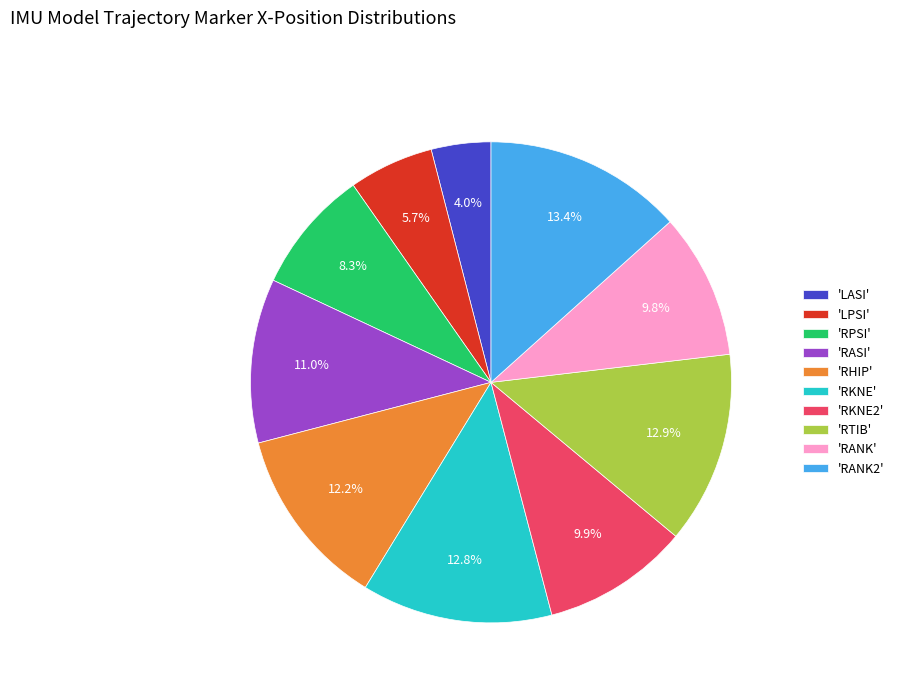

What is the ratio of the value at 'RTIB' to the value at 'RANK'?

1.3